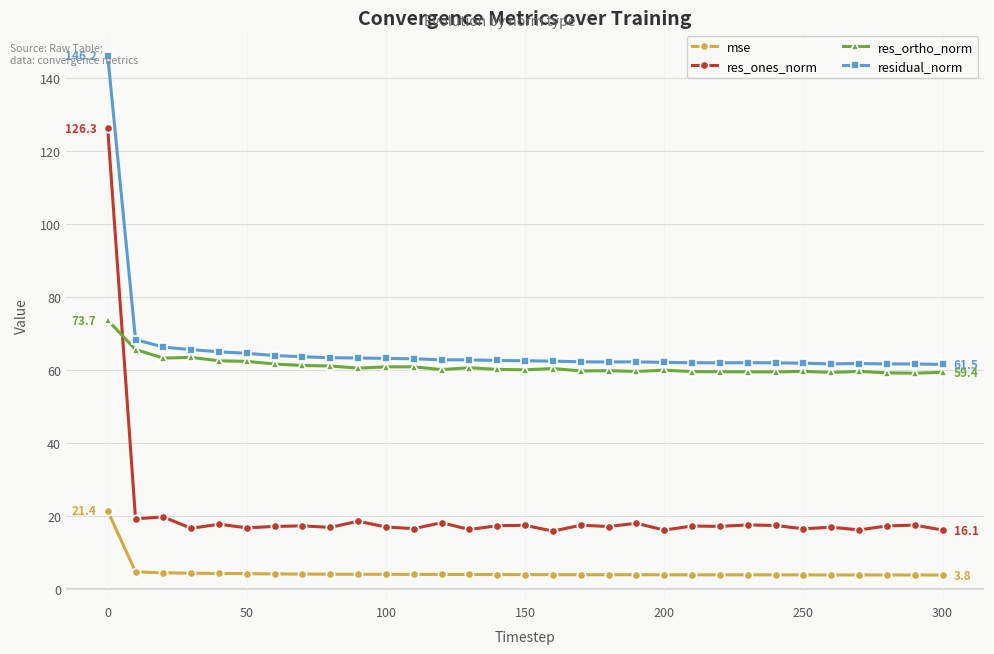

What are all the series names shown in the legend?

mse, res_ones_norm, res_ortho_norm, residual_norm